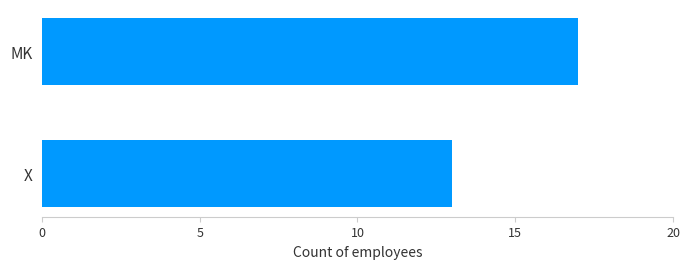

The chart shows a value of 13 at X. True or false?

True